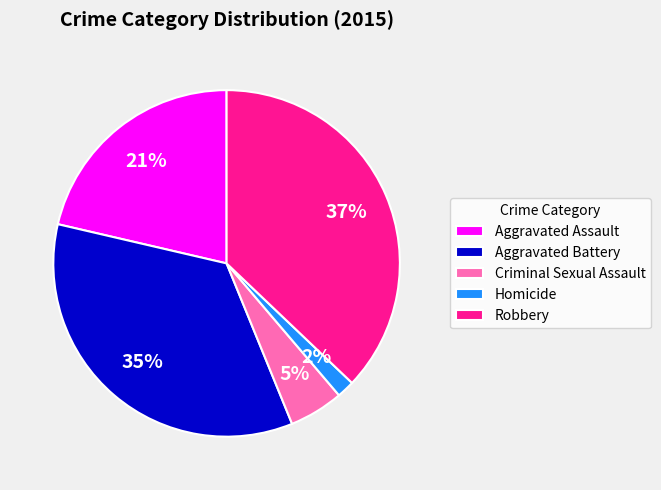

How many segments does this pie chart have?

5